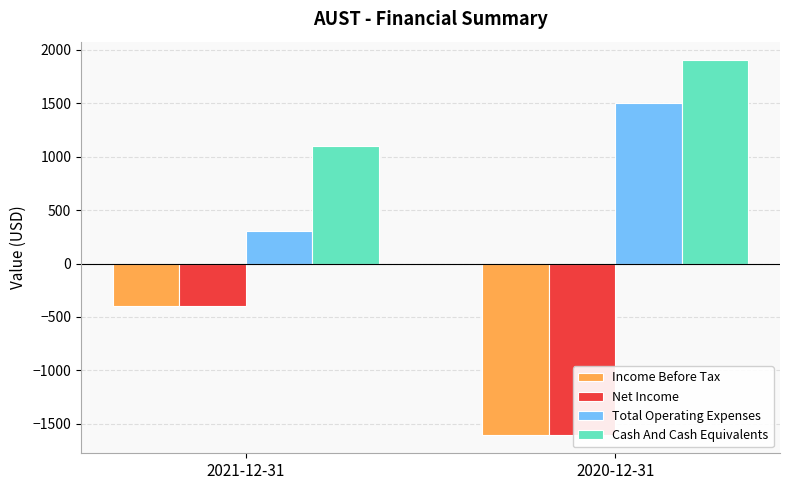

What is the value of the Cash And Cash Equivalents bar at the 2nd from the left?

1900